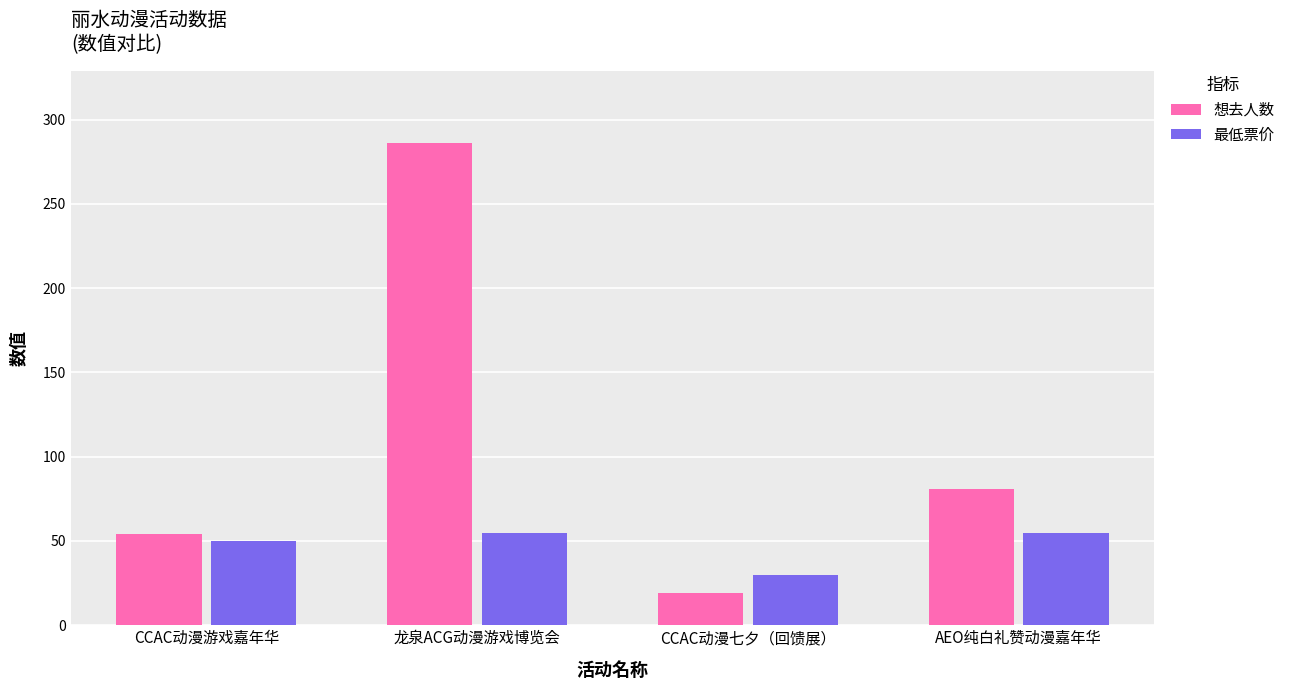

What is the label of the 1st bar from the right?

AEO纯白礼赞动漫嘉年华